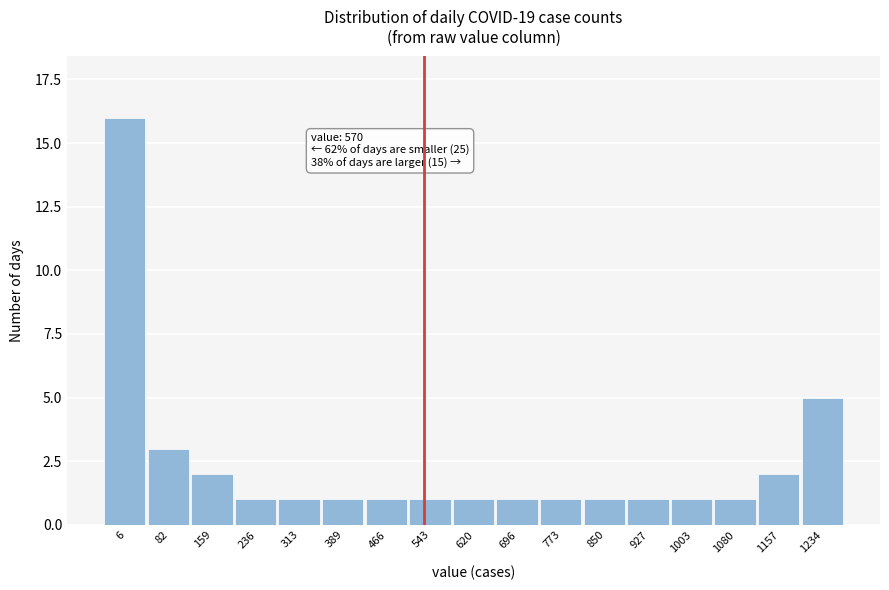

Reading left to right, transcribe all the data shown in this chart.

6=16	82=3	159=2	236=1	313=1	389=1	466=1	543=1	620=1	696=1	773=1	850=1	927=1	1003=1	1080=1	1157=2	1234=5